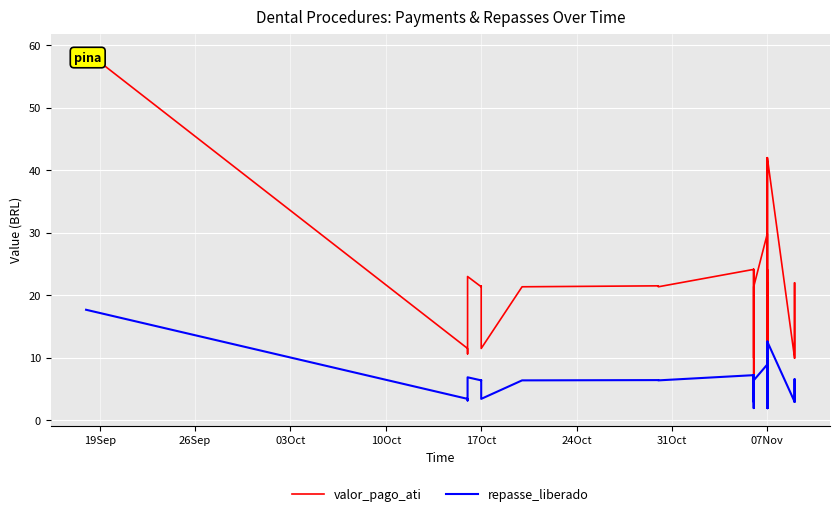

How many interior local peaks does the repasse_liberado series have?

9